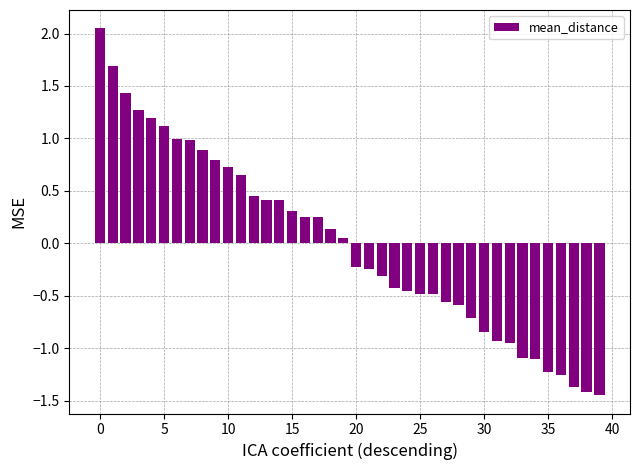

What is the difference between the maximum and minimum values?

3.5